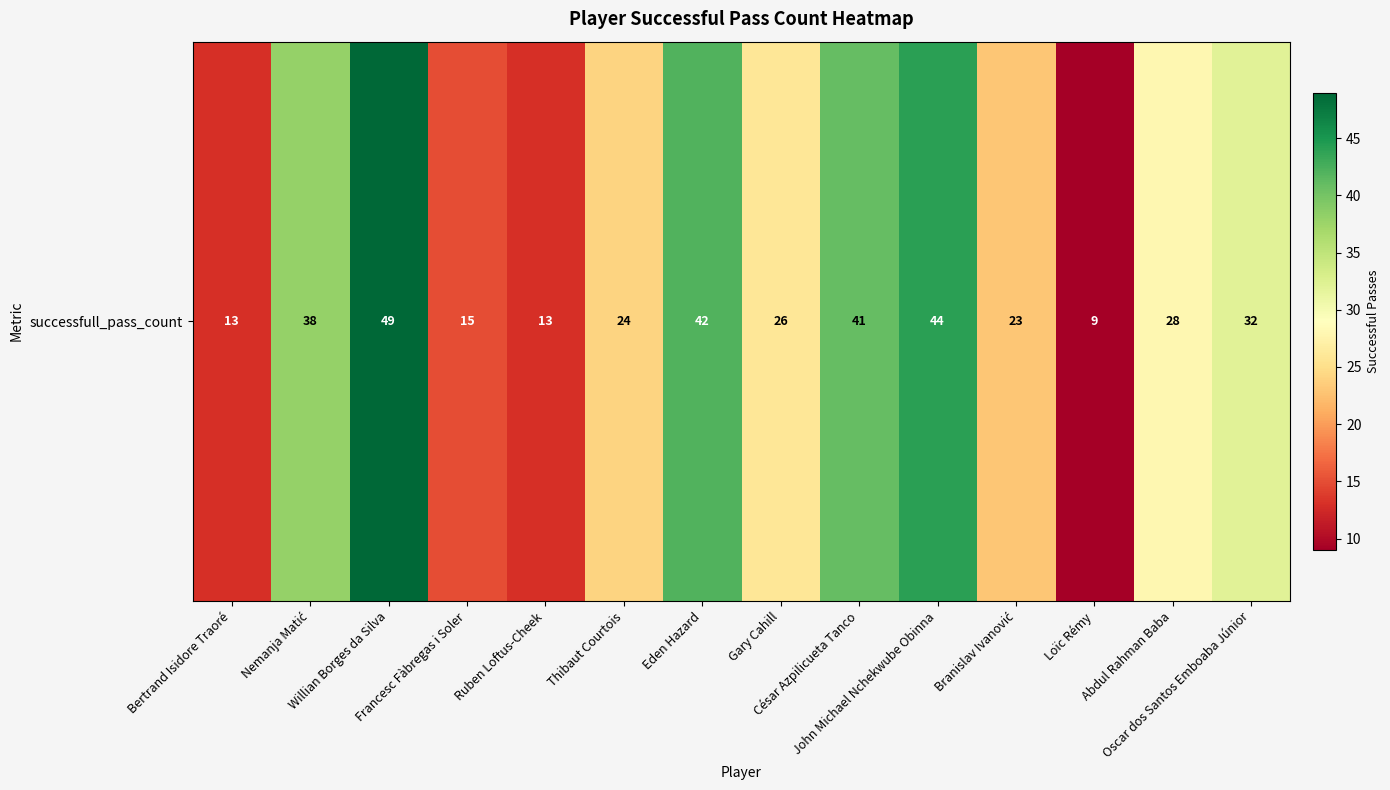

What is the difference between the maximum and minimum values?

40